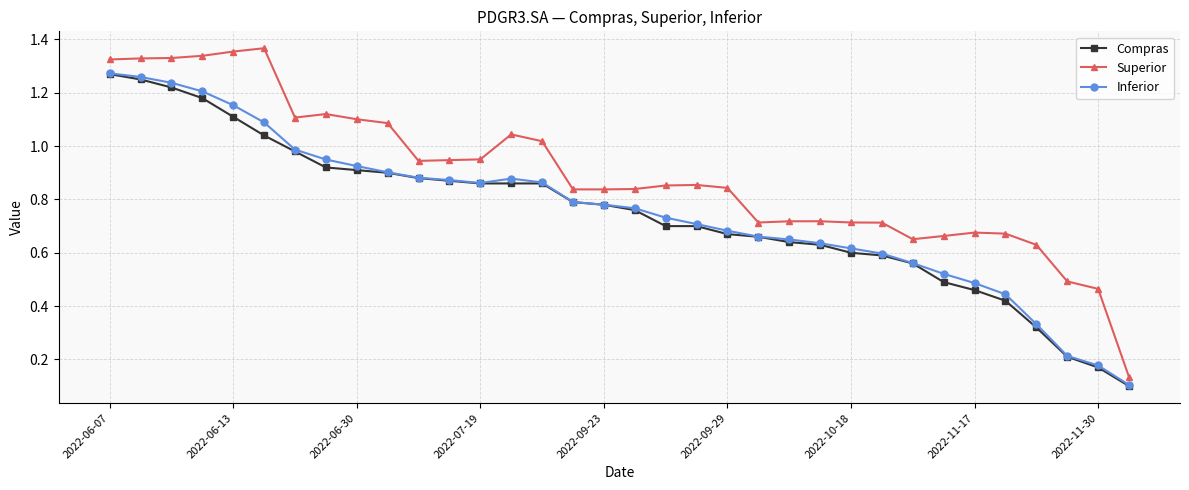

Which series has the largest range (max minus min)?

Superior